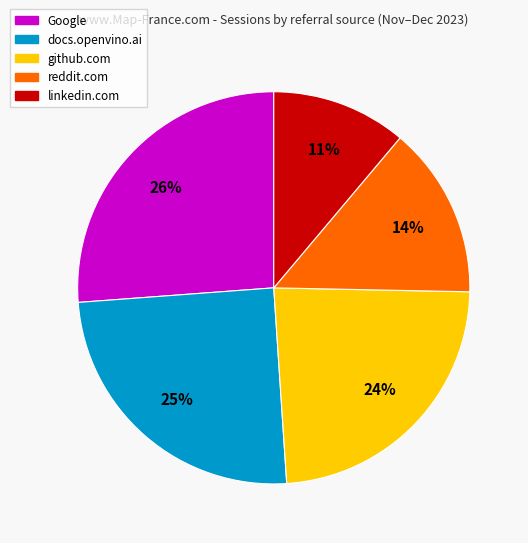

To the nearest percent, what is the average slice percentage?

20%